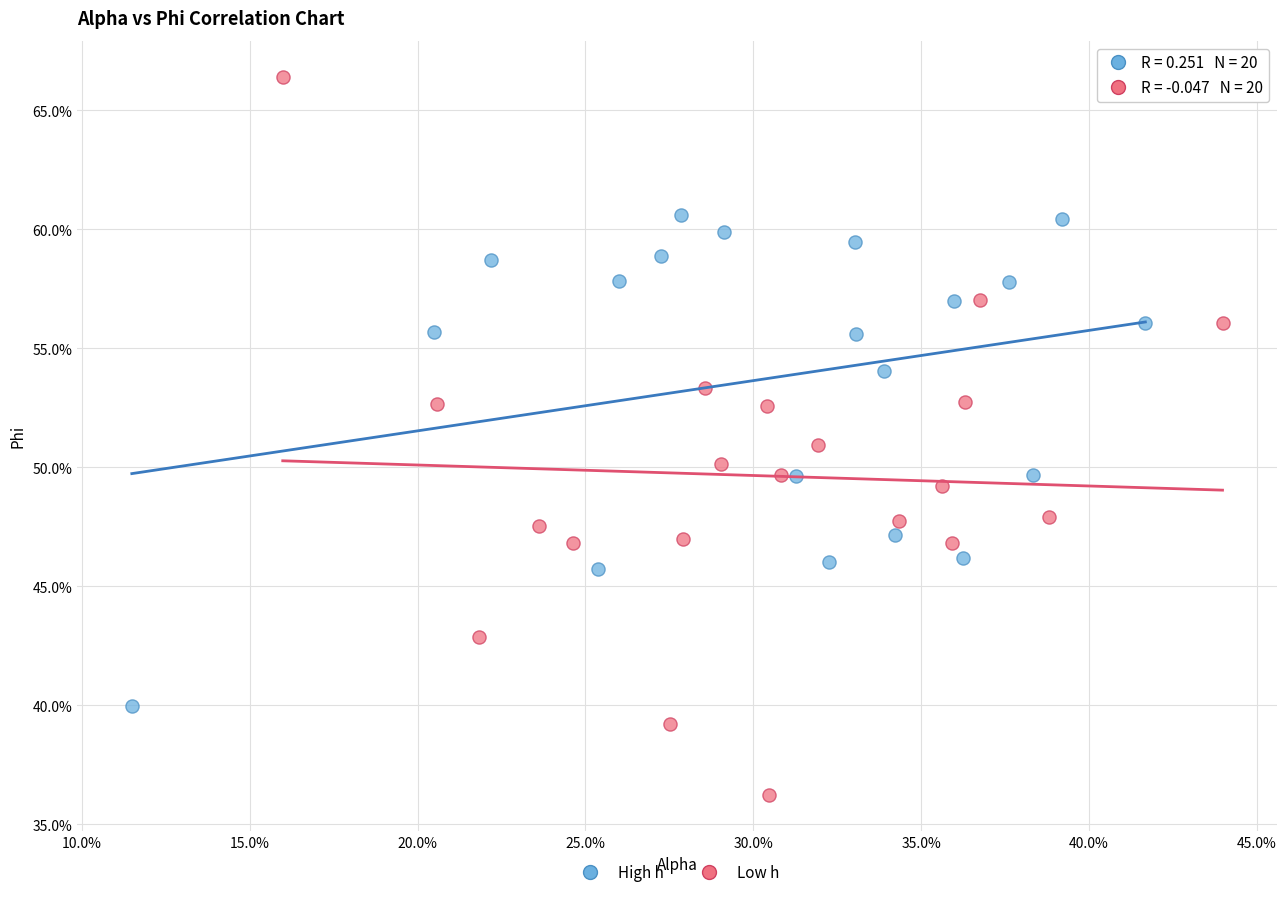

What are all the series names shown in the legend?

High h, Low h